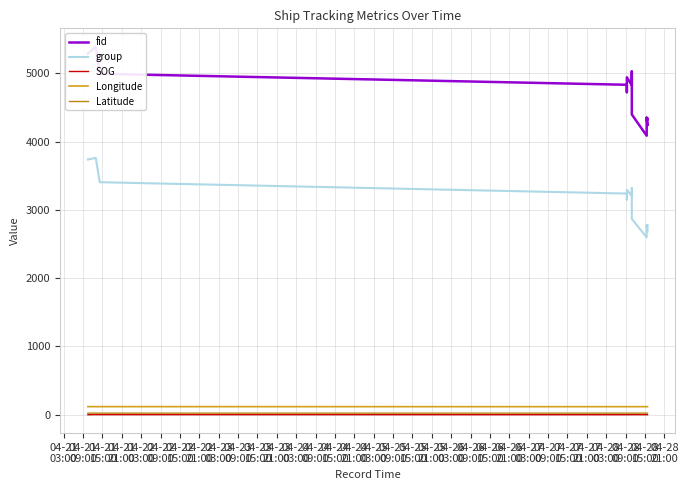

True or false: Latitude and Longitude intersect in this chart.

False